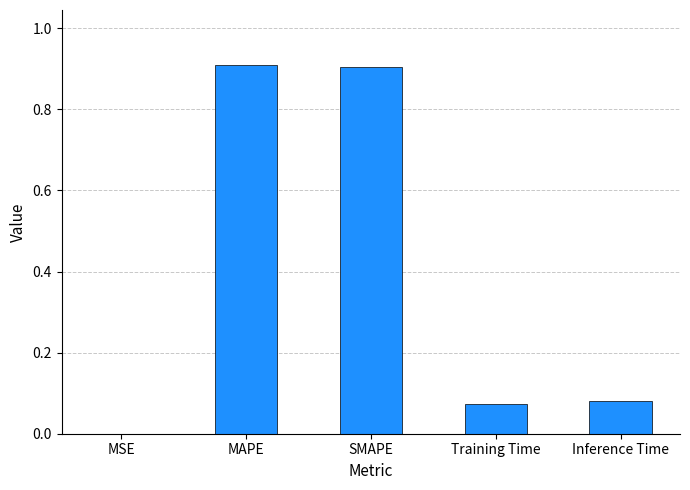

What is the change in value from MAPE to Inference Time?

-0.8